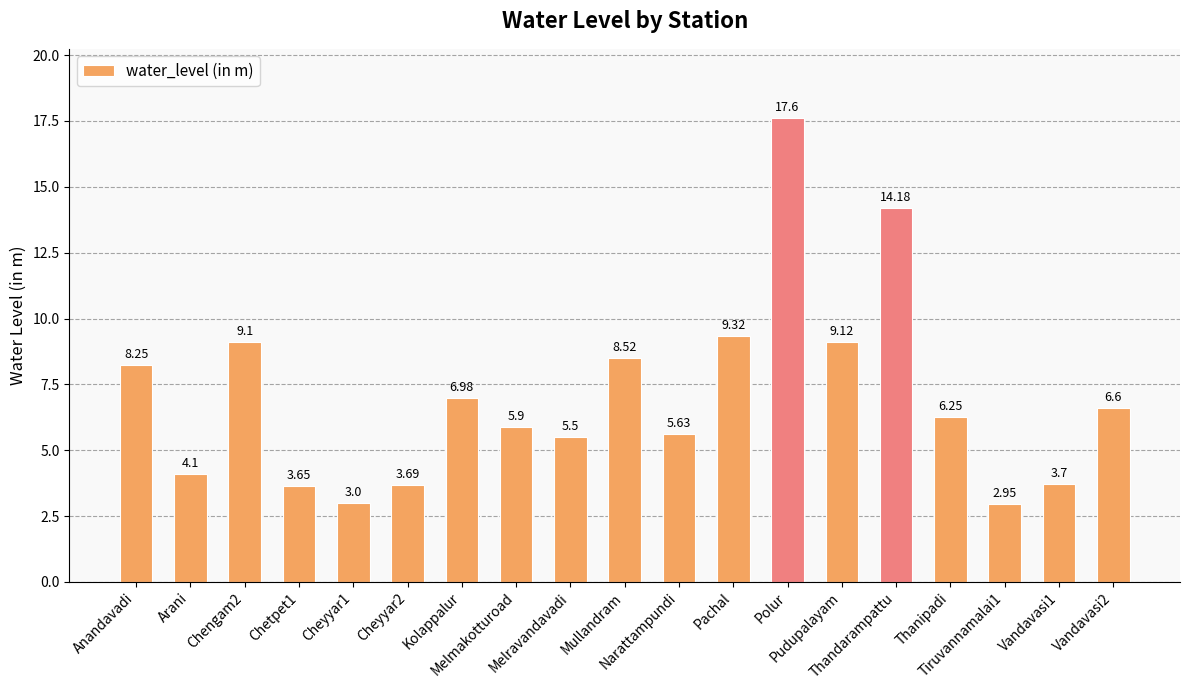

The value at Chetpet1 is 2.2. True or false?

False